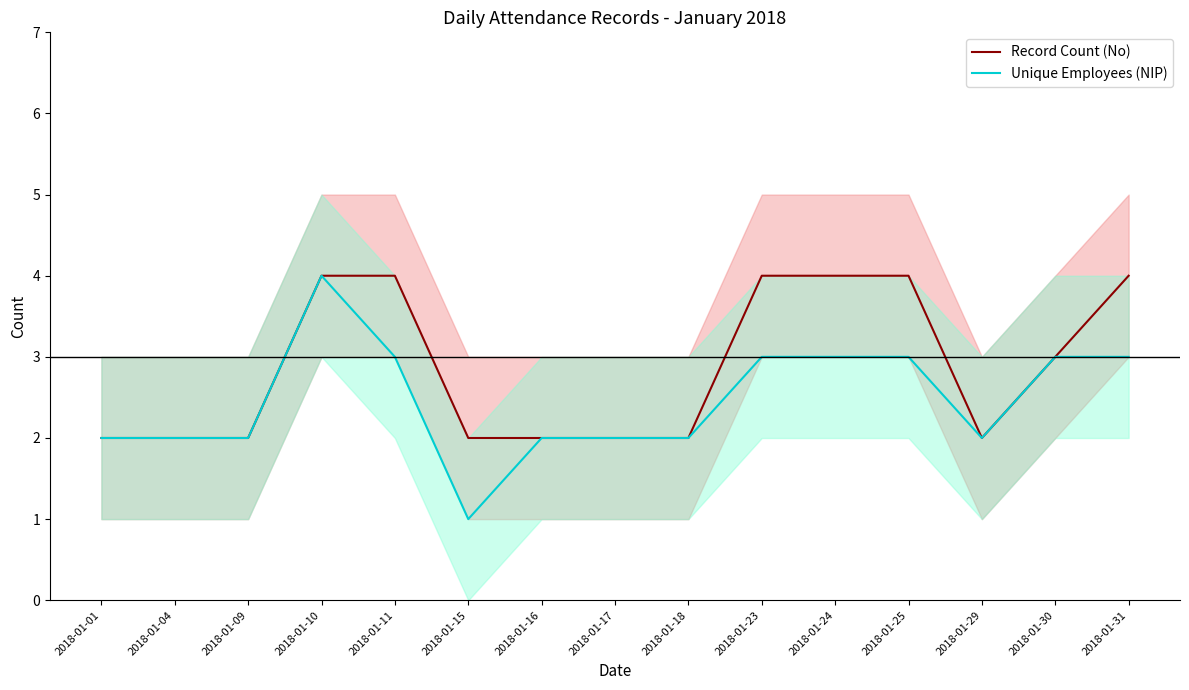

Reading left to right, what are all the values shown in this chart?

Record Count (No): 2	2	2	4	4	2	2	2	2	4	4	4	2	3	4
Unique Employees (NIP): 2	2	2	4	3	1	2	2	2	3	3	3	2	3	3